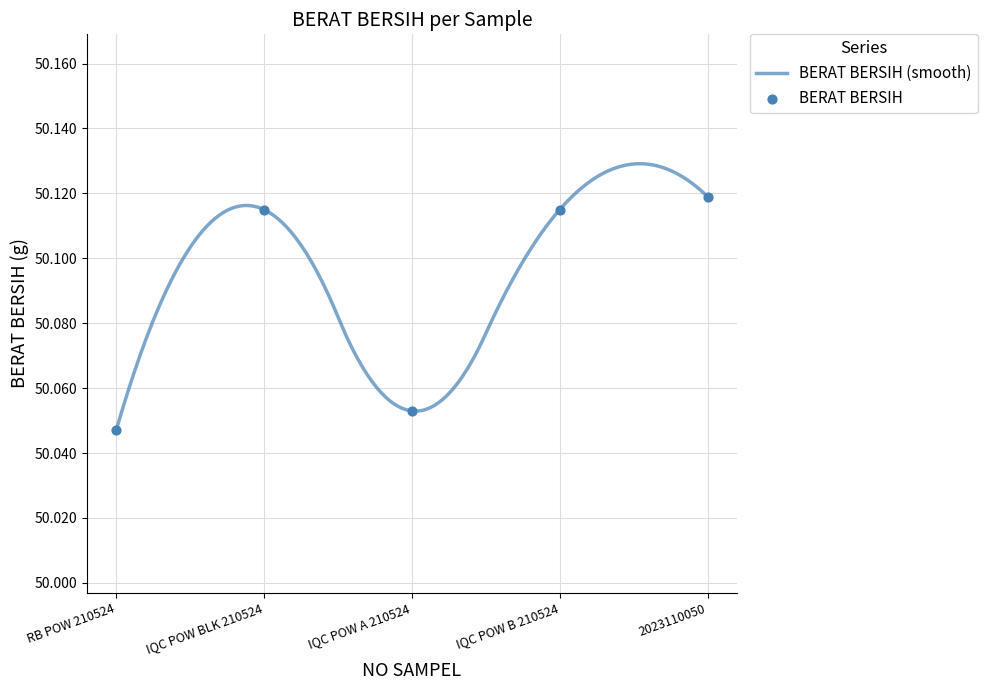

What is the change in value from IQC POW A 210524 to IQC POW B 210524?

+0.1